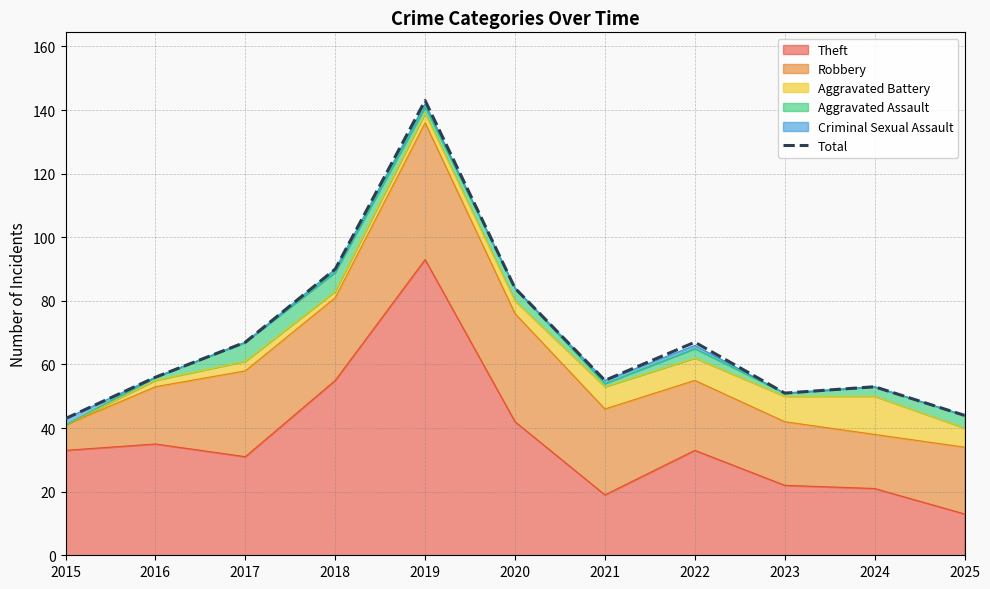

The chart shows a value of 51 at 2023. True or false?

True